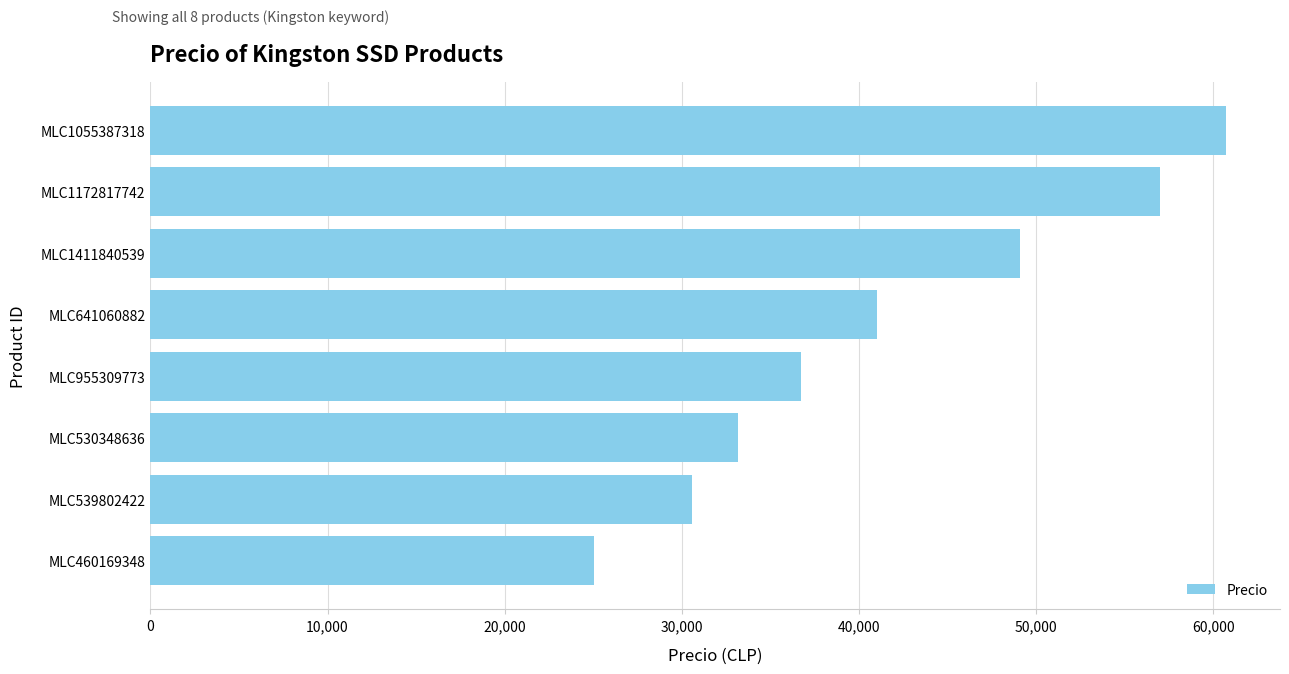

Rank the categories by value from highest to lowest.

MLC1055387318, MLC1172817742, MLC1411840539, MLC641060882, MLC955309773, MLC530348636, MLC539802422, MLC460169348